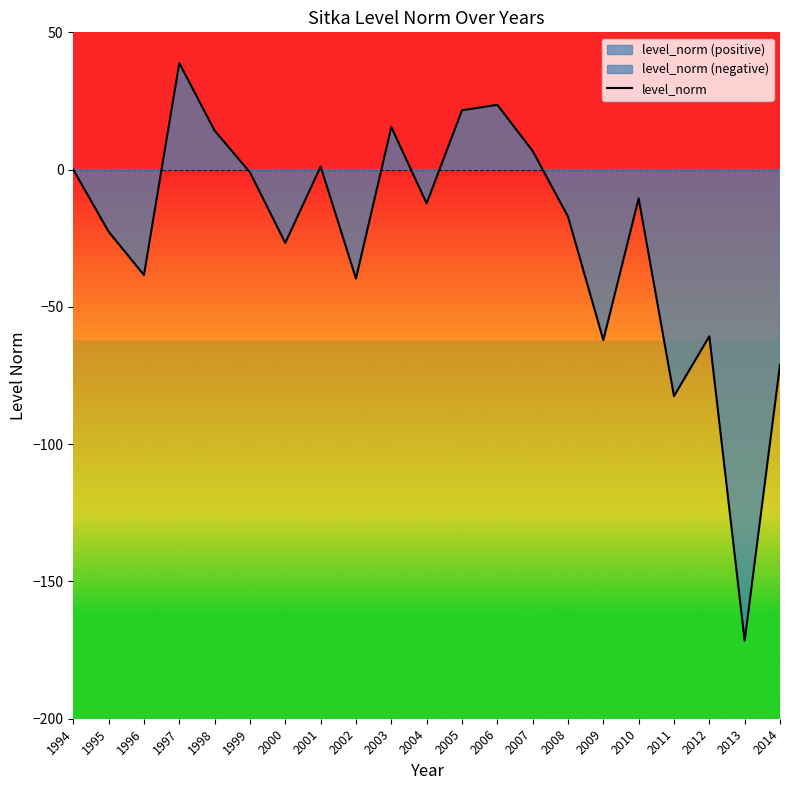

Reading left to right, what are all the values shown in this chart?

0.0	-22.6	-38.4	38.8	14.2	-1.0	-26.7	1.1	-39.7	15.5	-12.3	21.6	23.6	6.8	-17.1	-62.1	-10.5	-82.5	-60.7	-171.6	-71.1